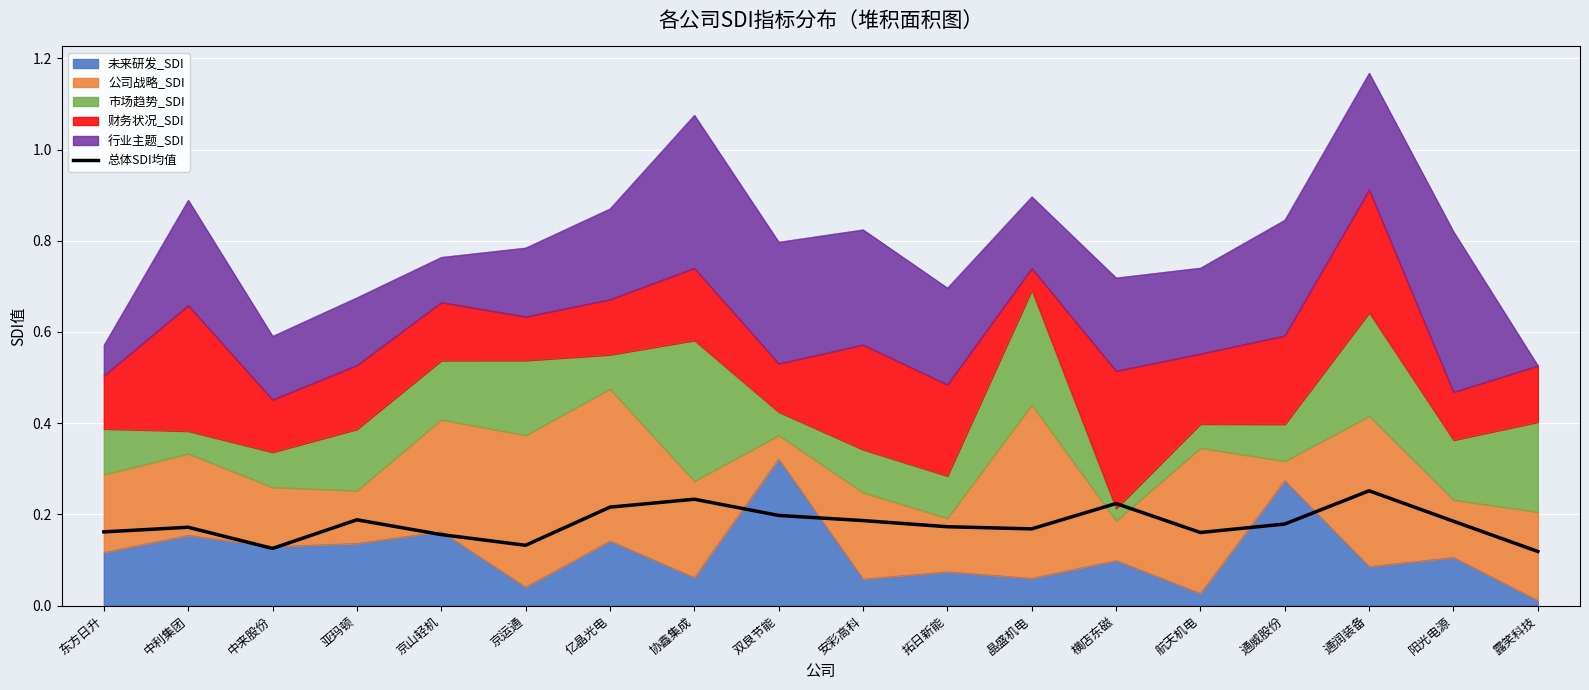

What is the approximate value at 安彩高科?

0.2